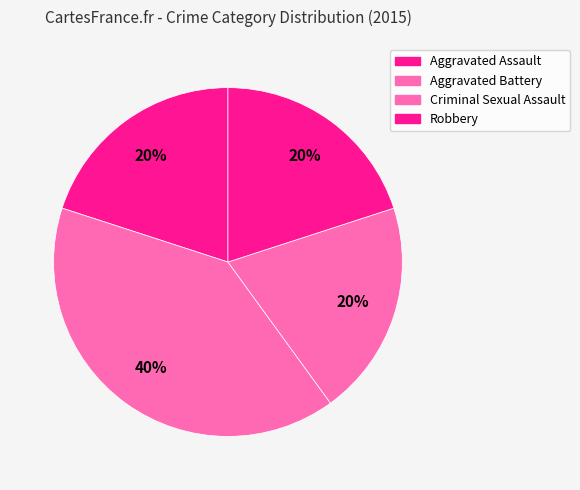

Is there any slice that represents more than half of the pie?

No